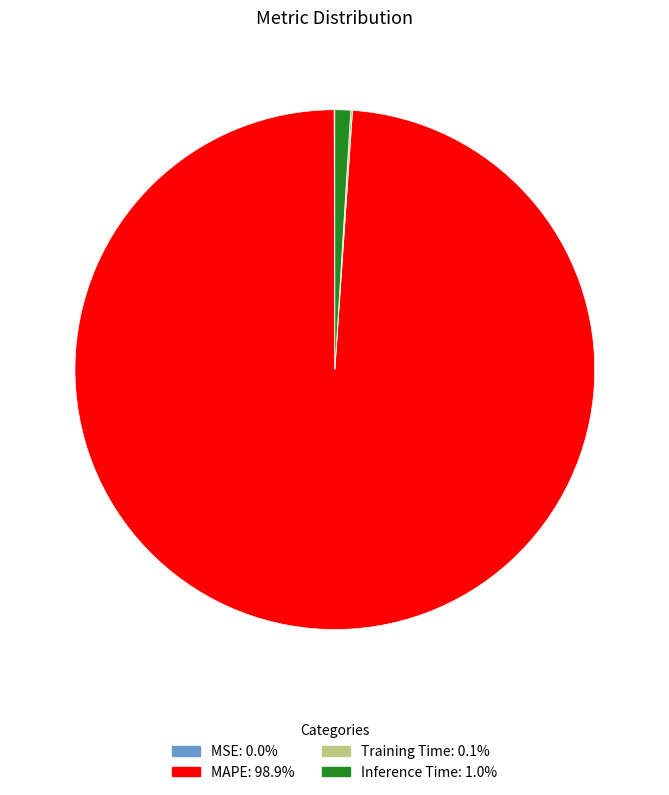

Is there a majority slice in this chart?

Yes